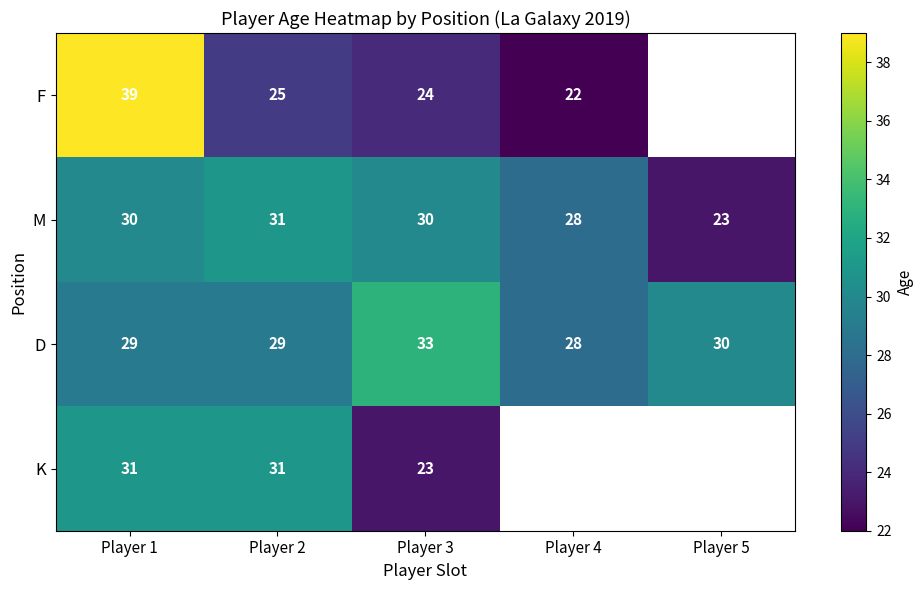

What is the lowest value of the M series?

23